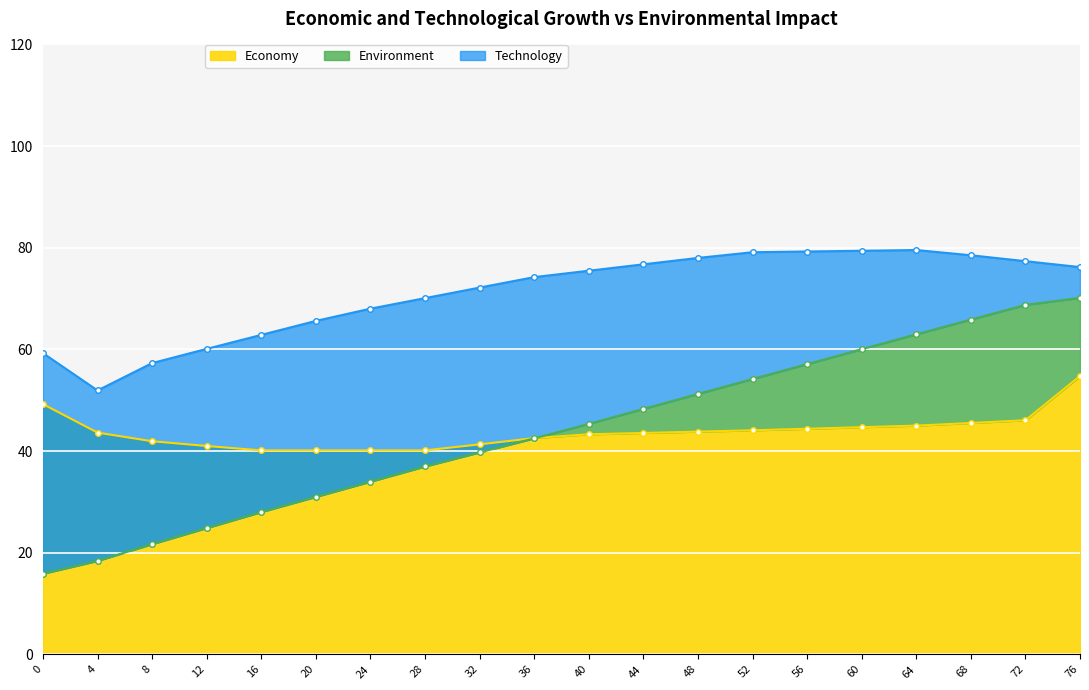

Read the Economy value at 16.

40.1